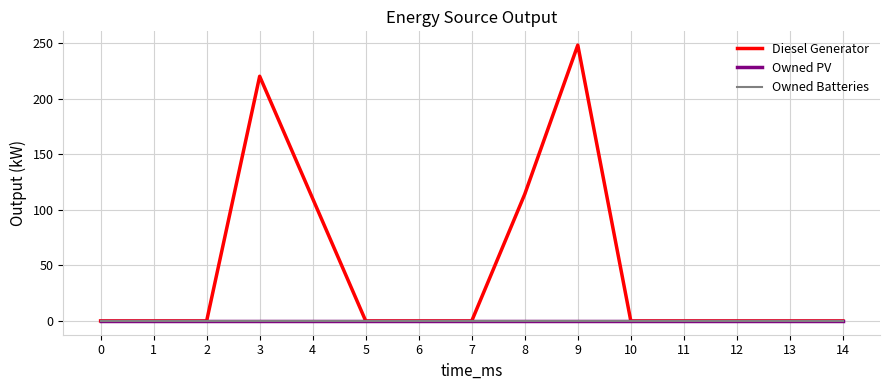

Rank the series by their maximum value, from highest to lowest.

Diesel Generator, Owned PV, Owned Batteries